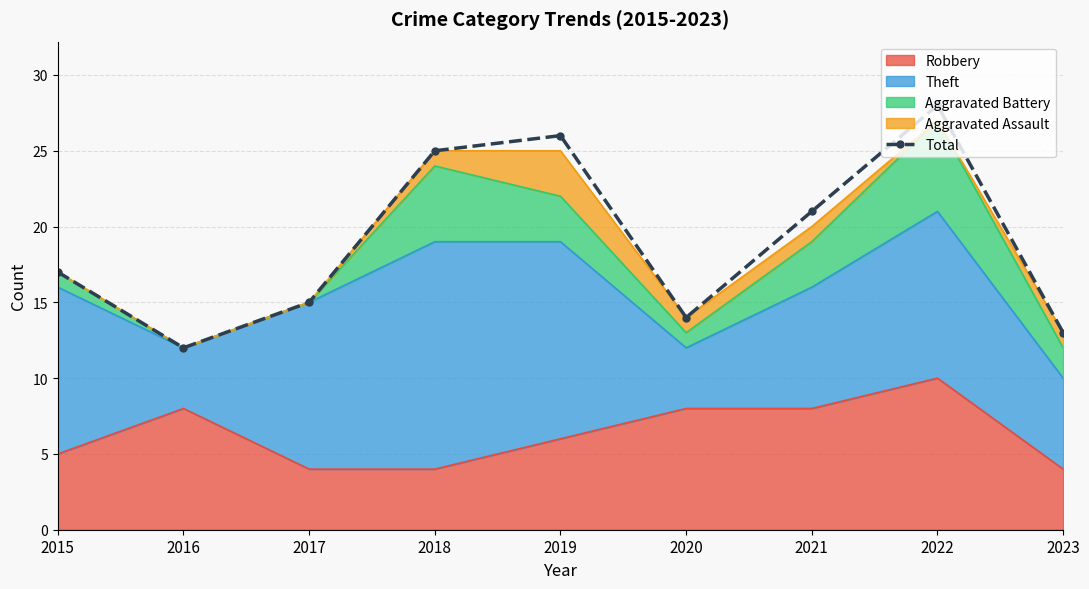

Which category has the highest value across all series?

2022